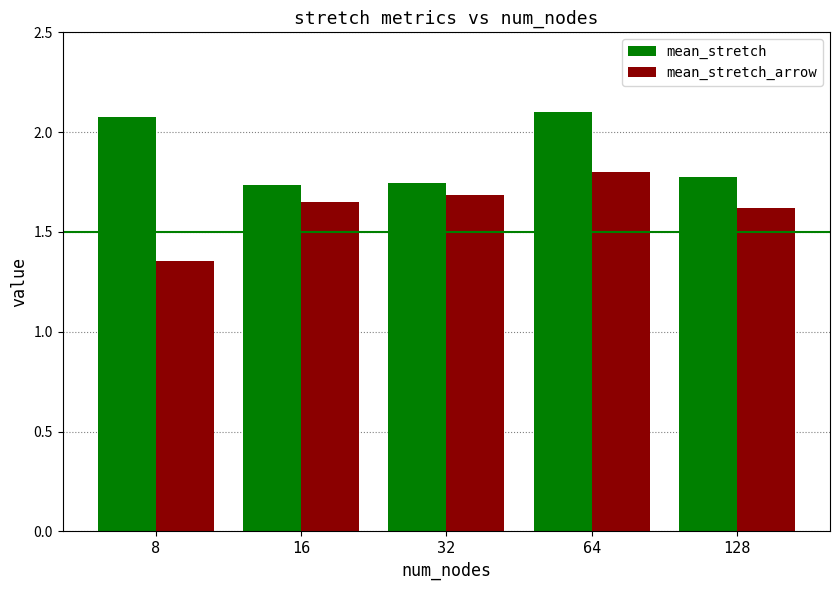

Which category has the lowest value across all series?

8